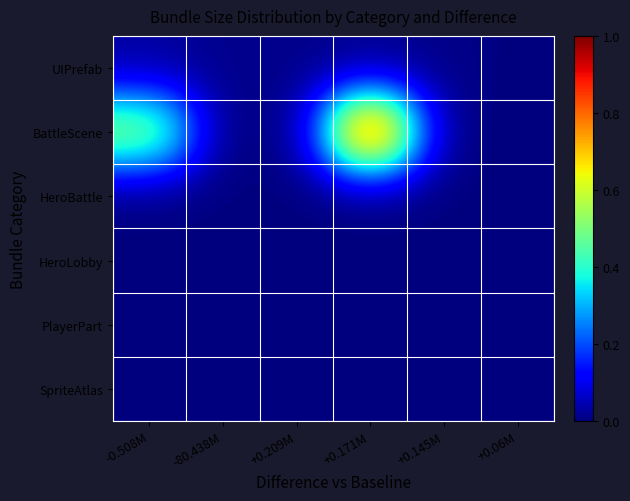

Rank the series by their maximum value, from lowest to highest.

HeroLobby, SpriteAtlas, HeroBattle, PlayerPart, UIPrefab, BattleScene